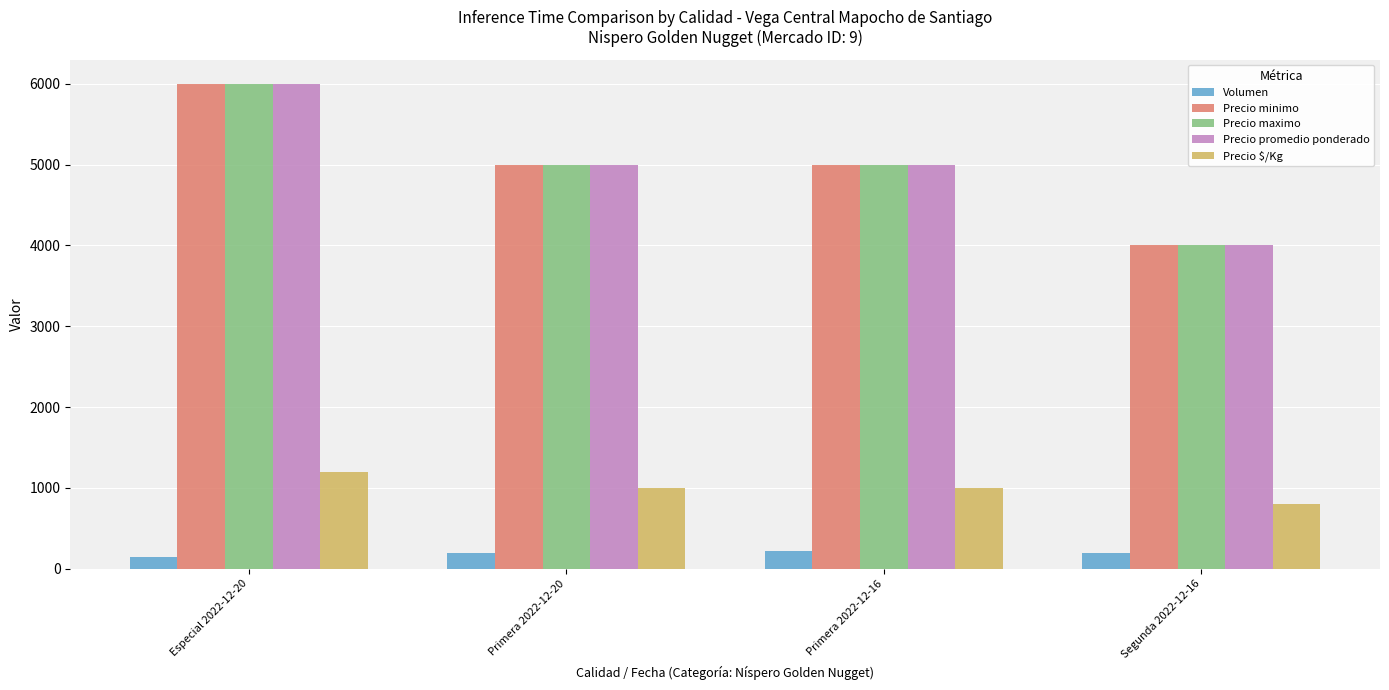

Which category has the highest value across all series?

Especial 2022-12-20